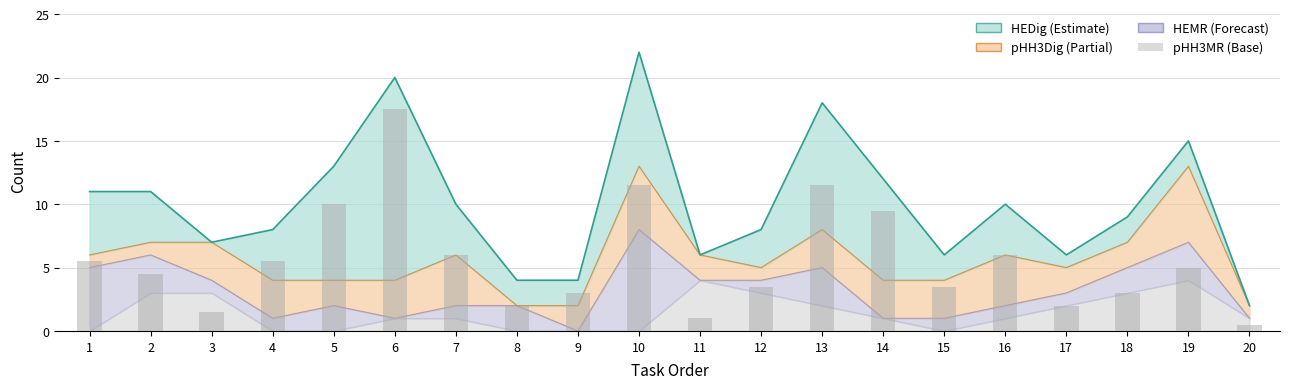

Which has a higher value, 18 or 13?

13